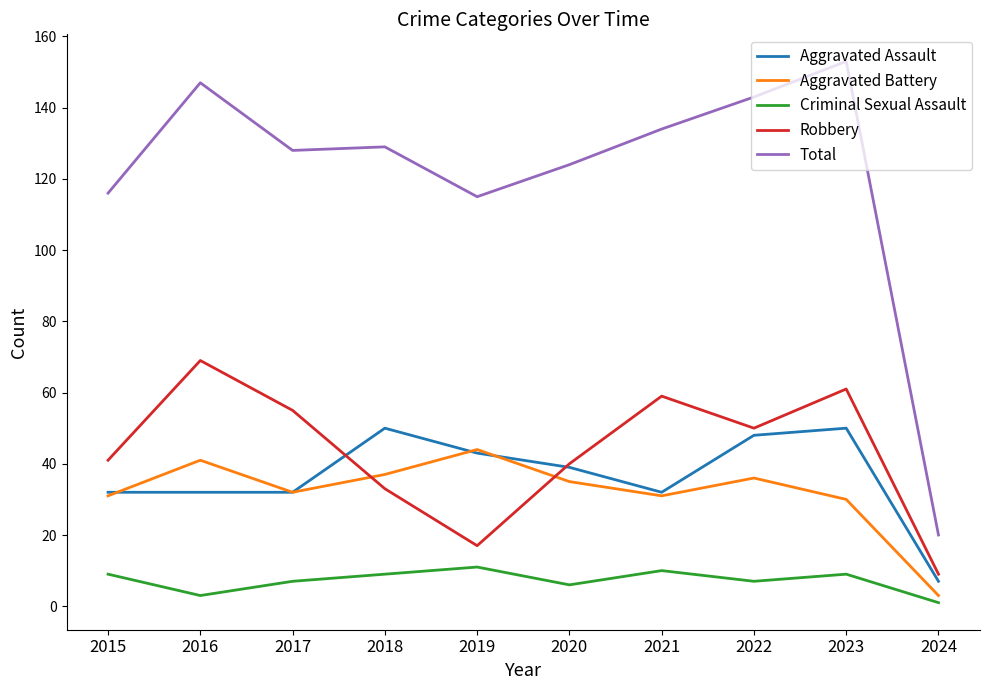

In Aggravated Battery, how many points are higher than both neighbors (excluding endpoints)?

3